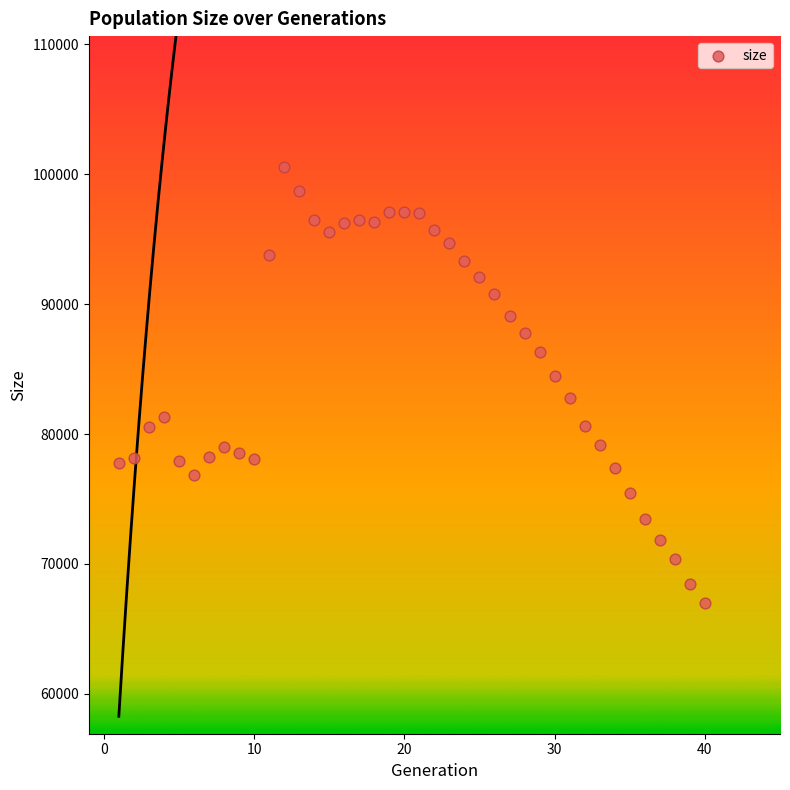

Count the number of points in this scatter plot.

40